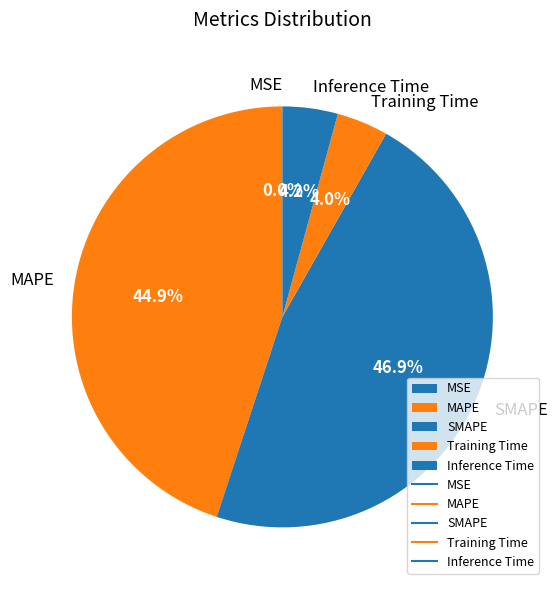

Is there any slice that represents more than half of the pie?

No